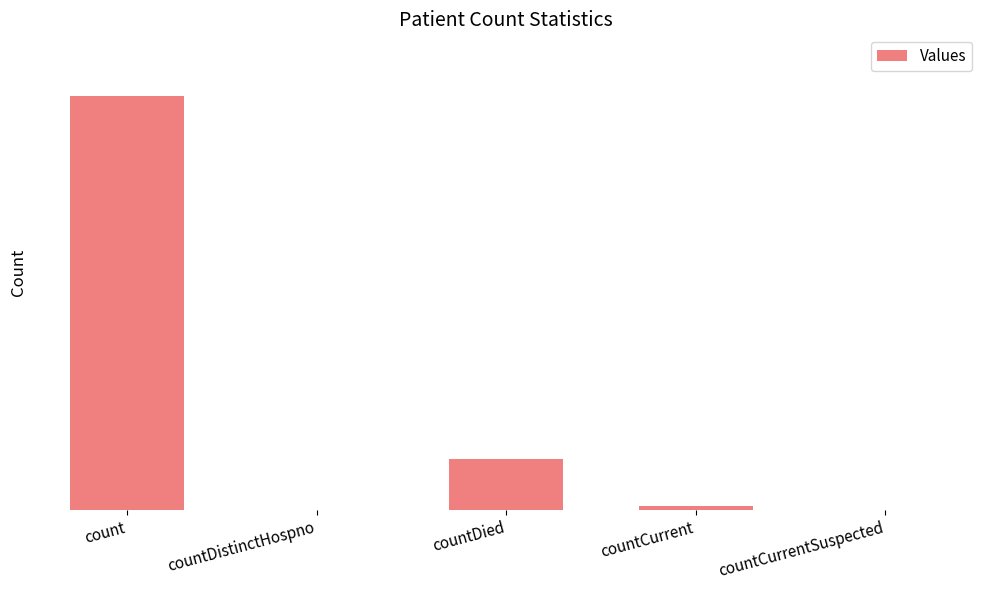

True or false: the data shows 1635 at countCurrent.

False